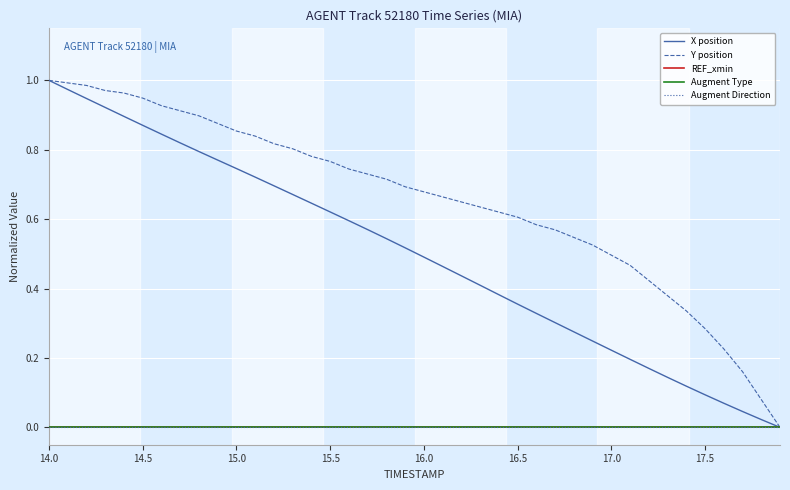

True or false: Y position and Augment Type cross at least once.

False